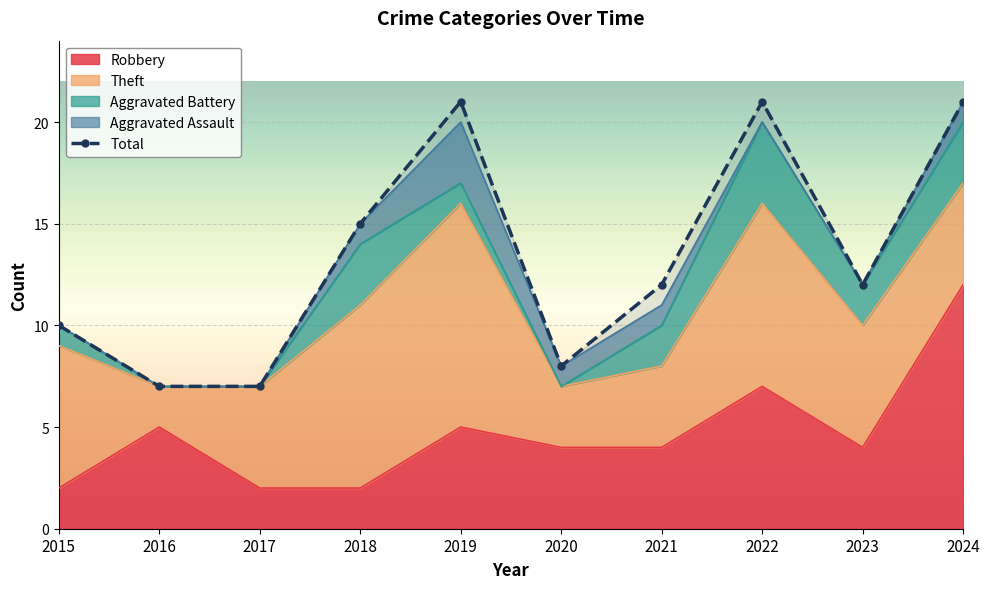

What are all the series names shown in the legend?

Robbery, Theft, Aggravated Battery, Aggravated Assault, Total